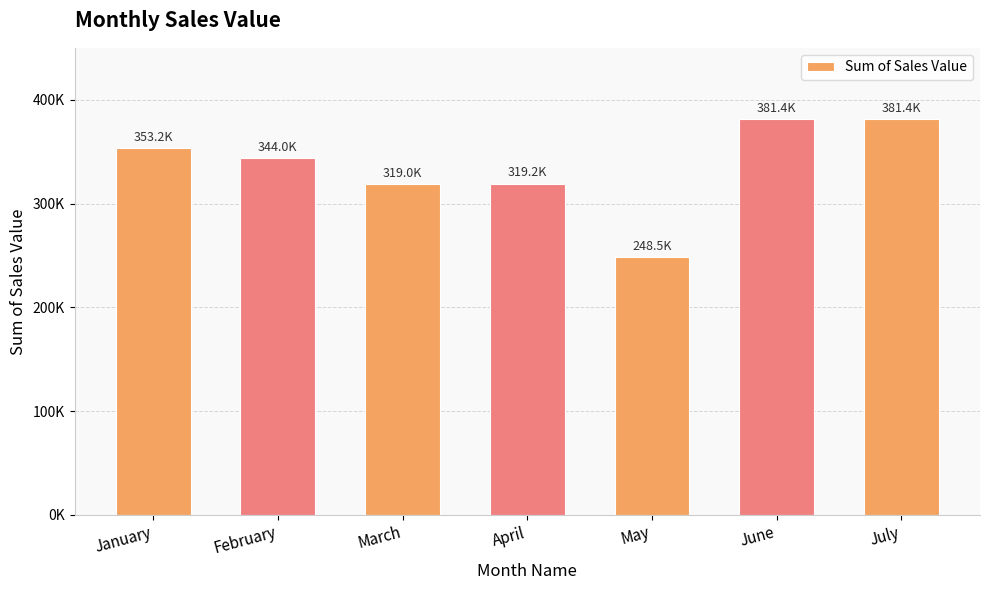

Does the chart contain any negative values?

No